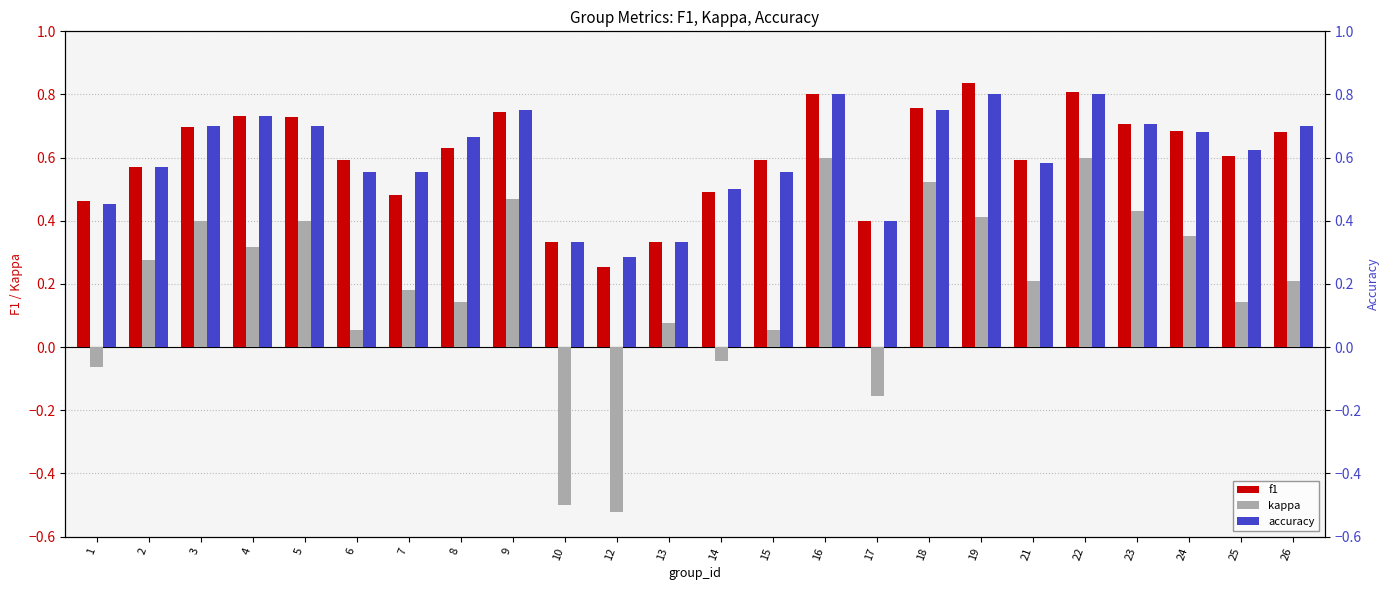

Which label corresponds to the largest value in the chart?

19